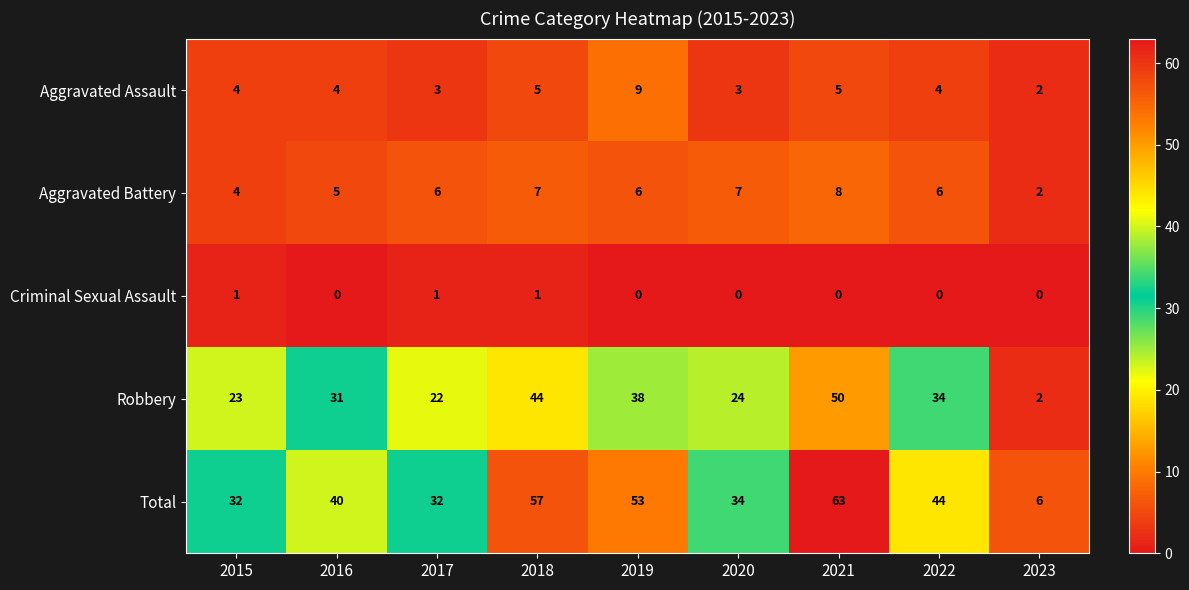

What is the maximum value shown in the chart?

63